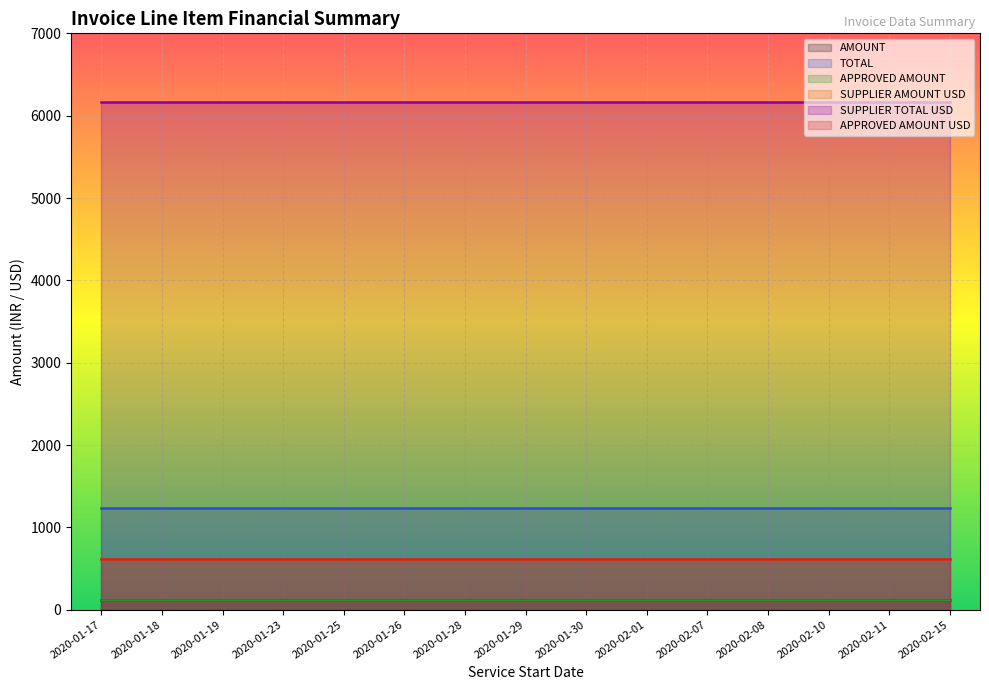

Which series changed the most between 2020-01-28 and 2020-01-29?

AMOUNT